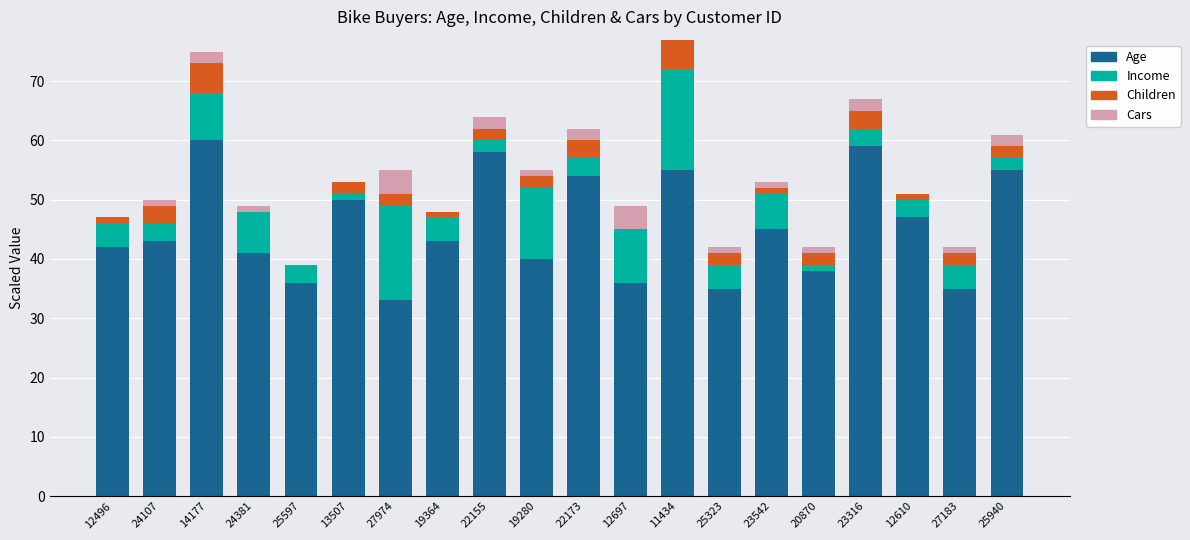

What is the sum of the Age values at 12697 and 14177?

96